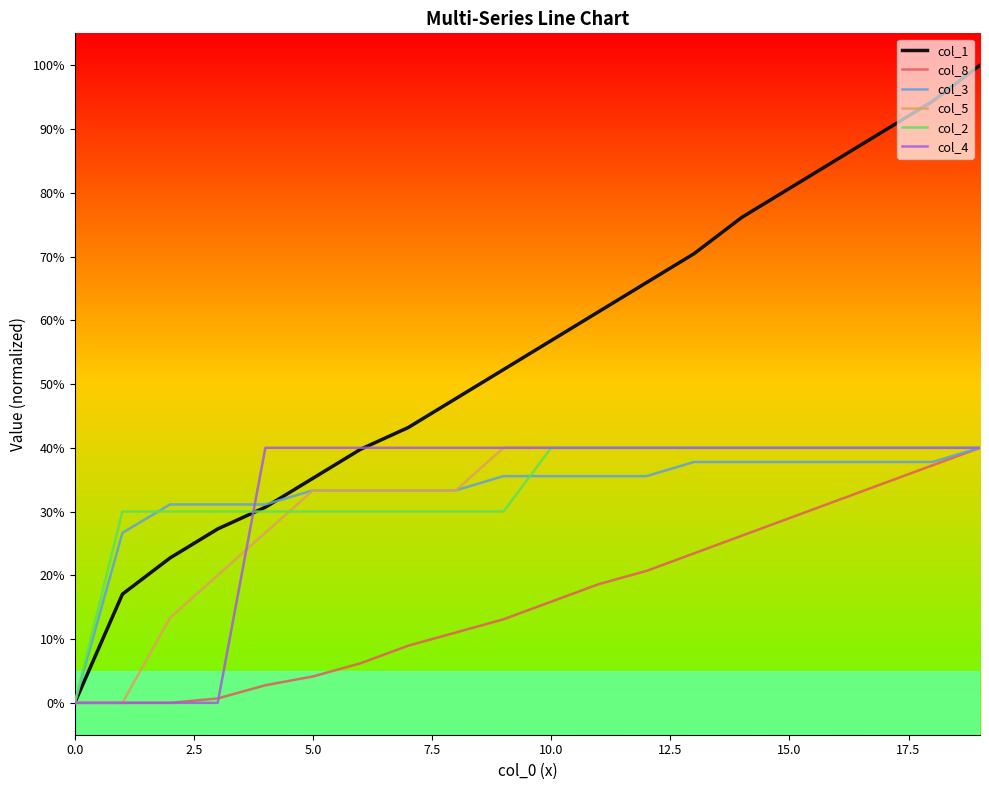

Reading left to right, extract all data points from this chart.

col_1: 0.0	17.0	22.7	27.3	30.7	35.2	39.8	43.2	47.7	52.3	56.8	61.4	65.9	70.5	76.1	80.7	85.2	89.8	94.3	100.0
col_8: 0.0	0.0	0.0	0.7	2.8	4.1	6.2	9.0	11.0	13.1	15.9	18.6	20.7	23.4	26.2	29.0	31.7	34.5	37.2	40.0
col_3: 0.0	26.7	31.1	31.1	31.1	33.3	33.3	33.3	33.3	35.6	35.6	35.6	35.6	37.8	37.8	37.8	37.8	37.8	37.8	40.0
col_5: 0.0	0.0	13.3	20.0	26.7	33.3	33.3	33.3	33.3	40.0	40.0	40.0	40.0	40.0	40.0	40.0	40.0	40.0	40.0	40.0
col_2: 0.0	30.0	30.0	30.0	30.0	30.0	30.0	30.0	30.0	30.0	40.0	40.0	40.0	40.0	40.0	40.0	40.0	40.0	40.0	40.0
col_4: 0.0	0.0	0.0	0.0	40.0	40.0	40.0	40.0	40.0	40.0	40.0	40.0	40.0	40.0	40.0	40.0	40.0	40.0	40.0	40.0